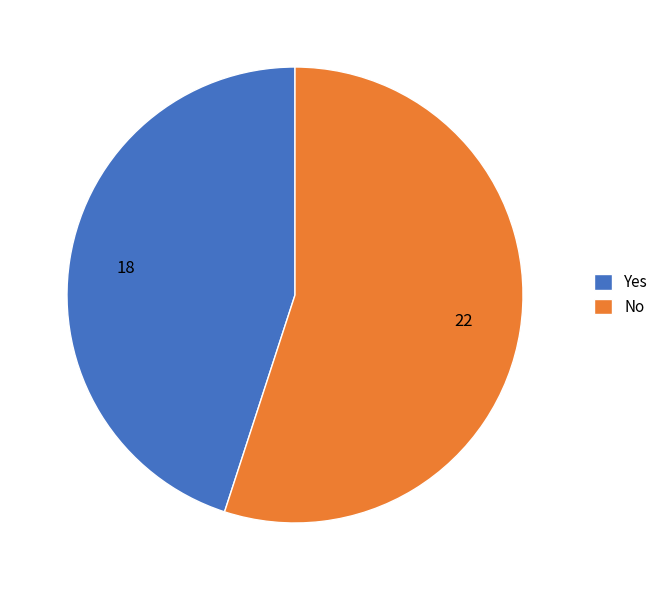

Is it true that No is 41% of the pie?

False